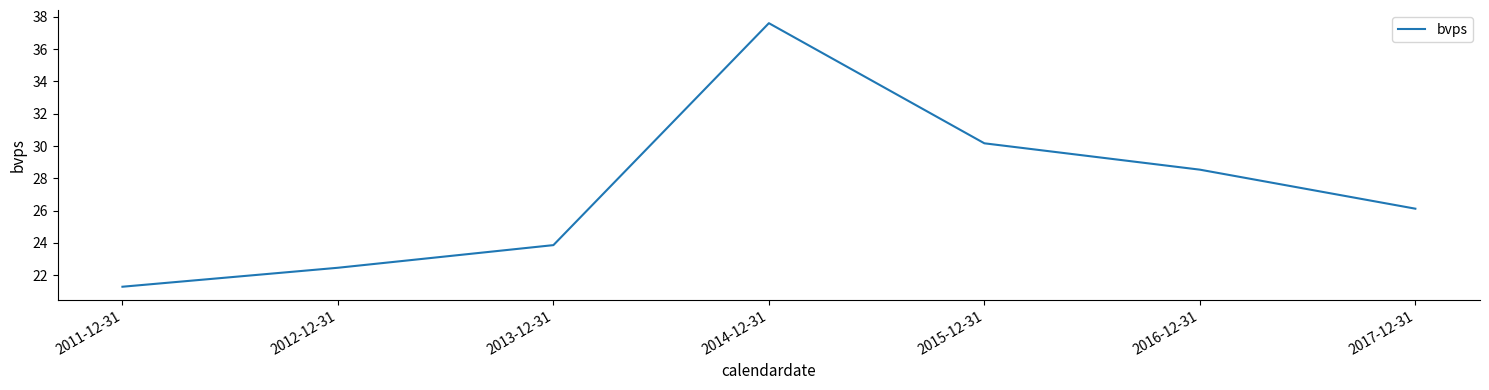

What is the sum of the values at 2017-12-31 and 2014-12-31?

63.7